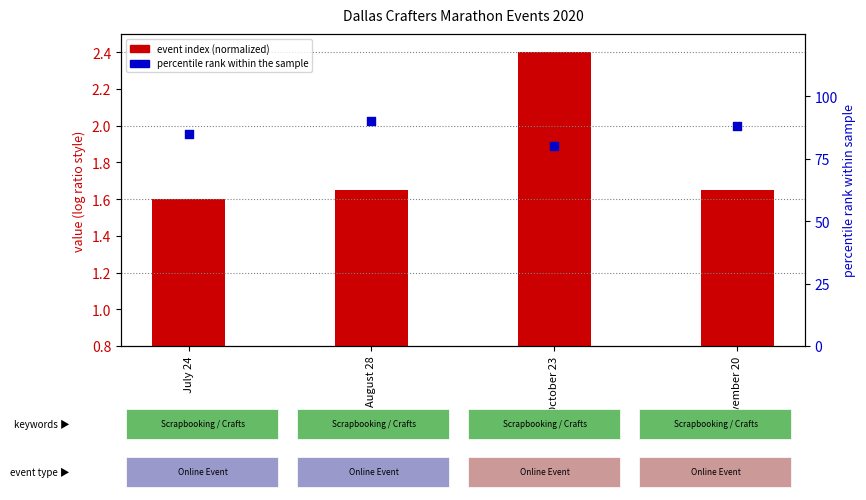

What is the total value across all series at August 28?

91.7